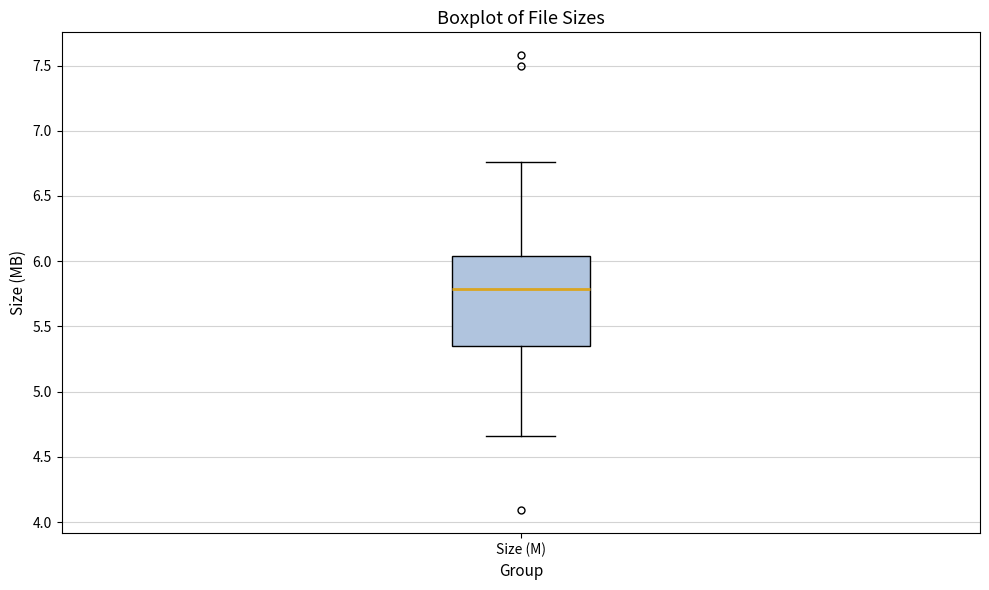

Transcribe this box plot: give where the median line is, the range the box spans, and where the two whiskers end, as read against the y-axis. The values are not printed on the chart, so give them approximately, as read against the axis.

median 5.80, box 5.35 to 6.05, whiskers 4.65 to 6.75